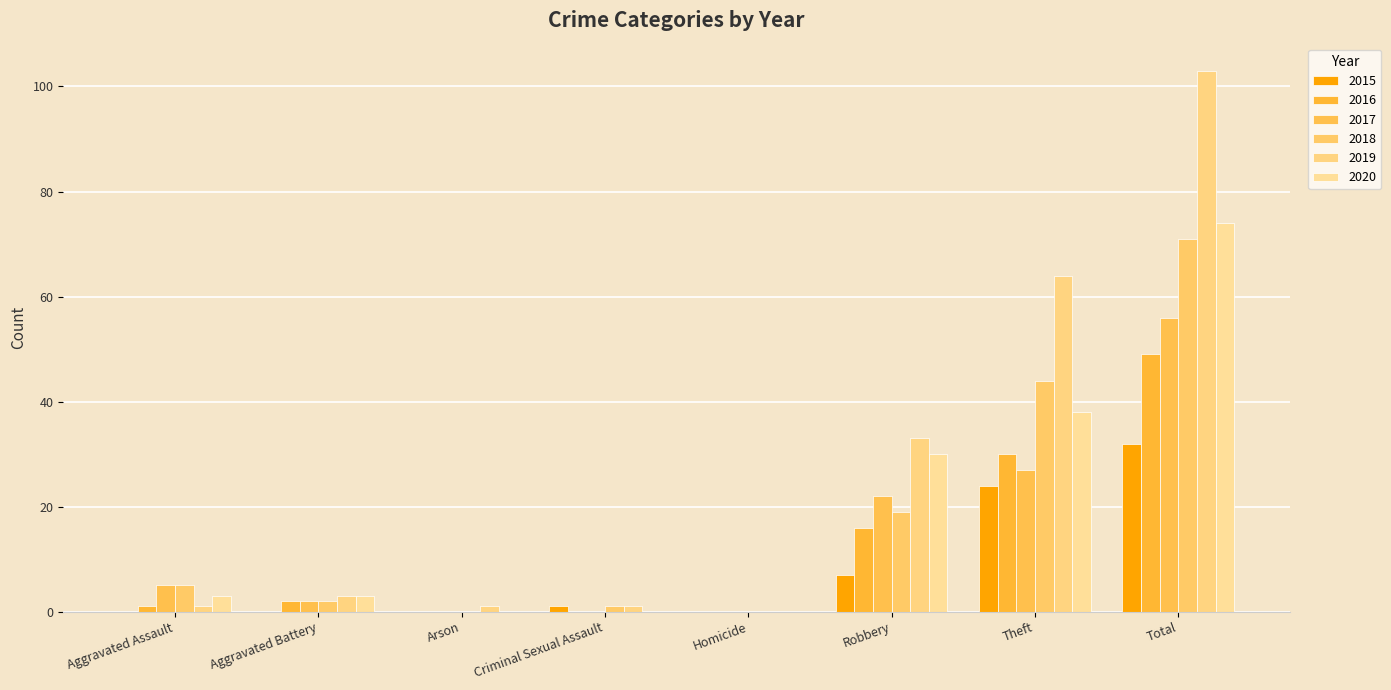

What is the label of the 6th bar from the left?

Robbery